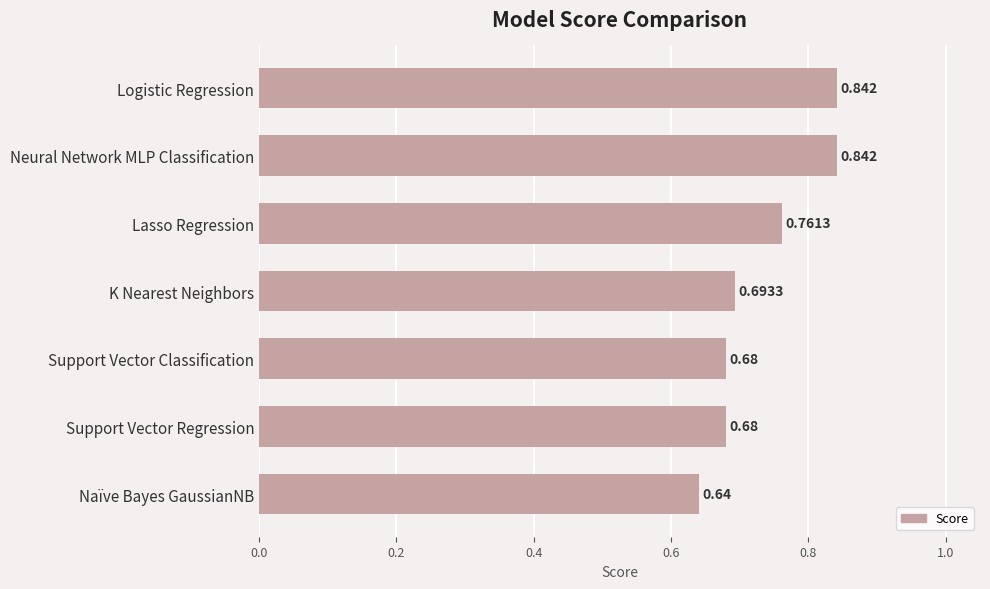

At which label is the value closest to 0?

Naïve Bayes GaussianNB